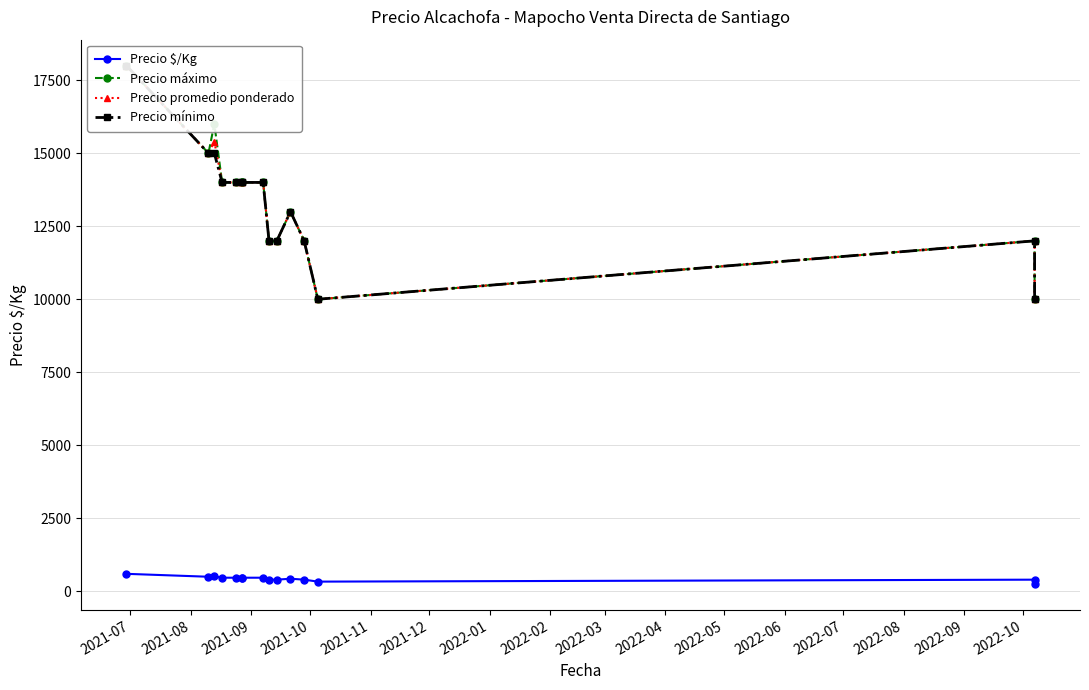

Between 2022-02 and 2022-06, which series saw the biggest shift?

Precio máximo